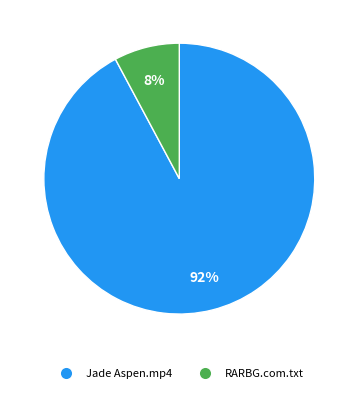

To the nearest percent, what is the average slice percentage?

50%